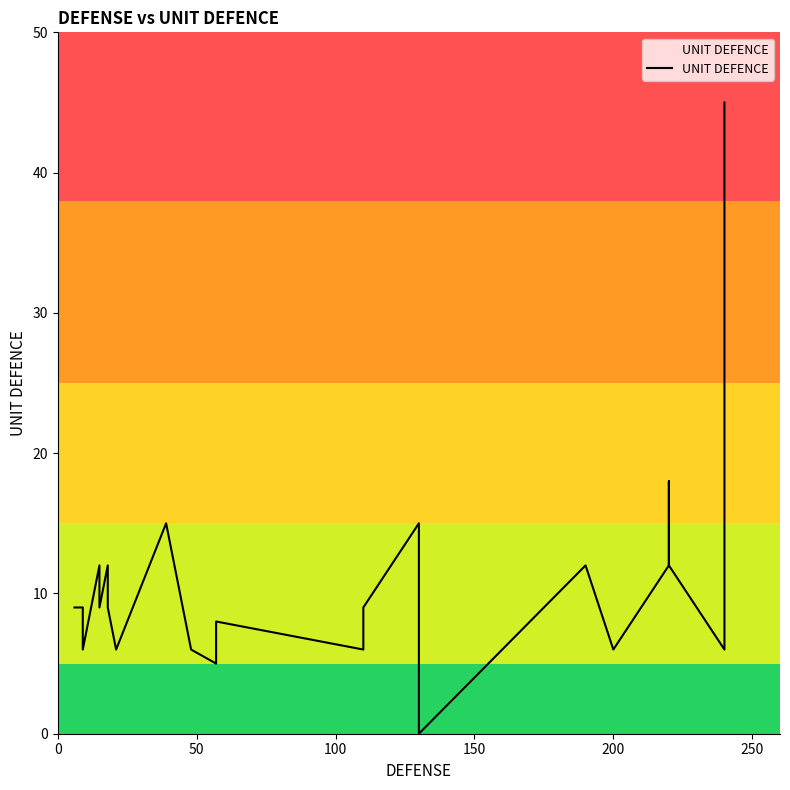

What is the sum of all values?

283